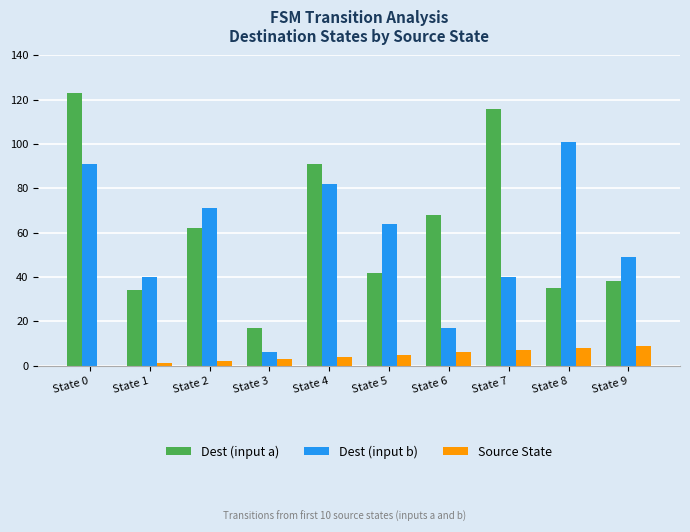

Is the value of Source State at State 5 greater than the value of Dest (input a) at State 5?

No